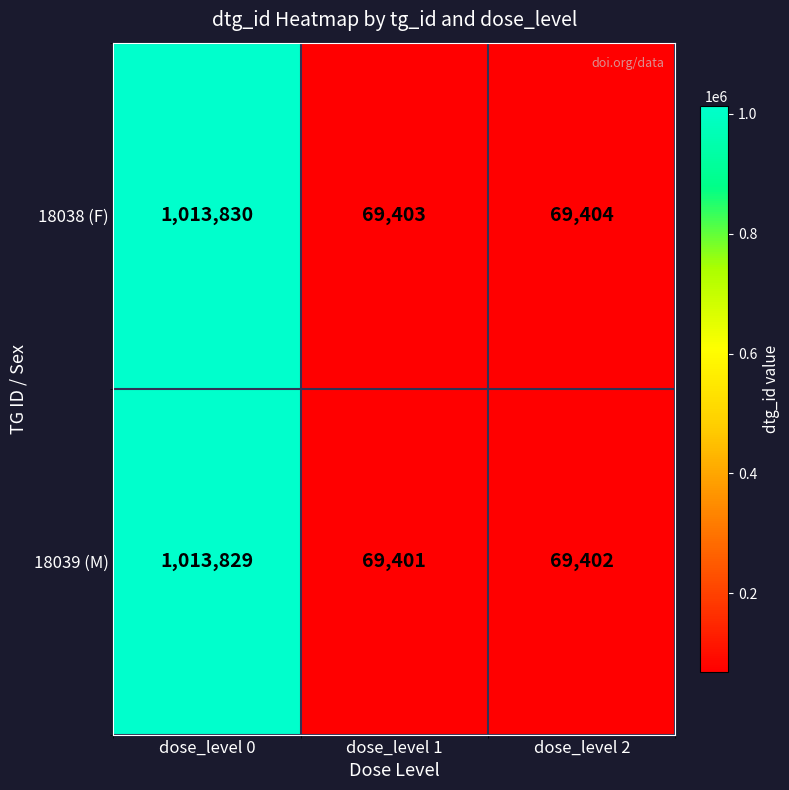

List the series in order of their peak value, lowest first.

18039 (M), 18038 (F)